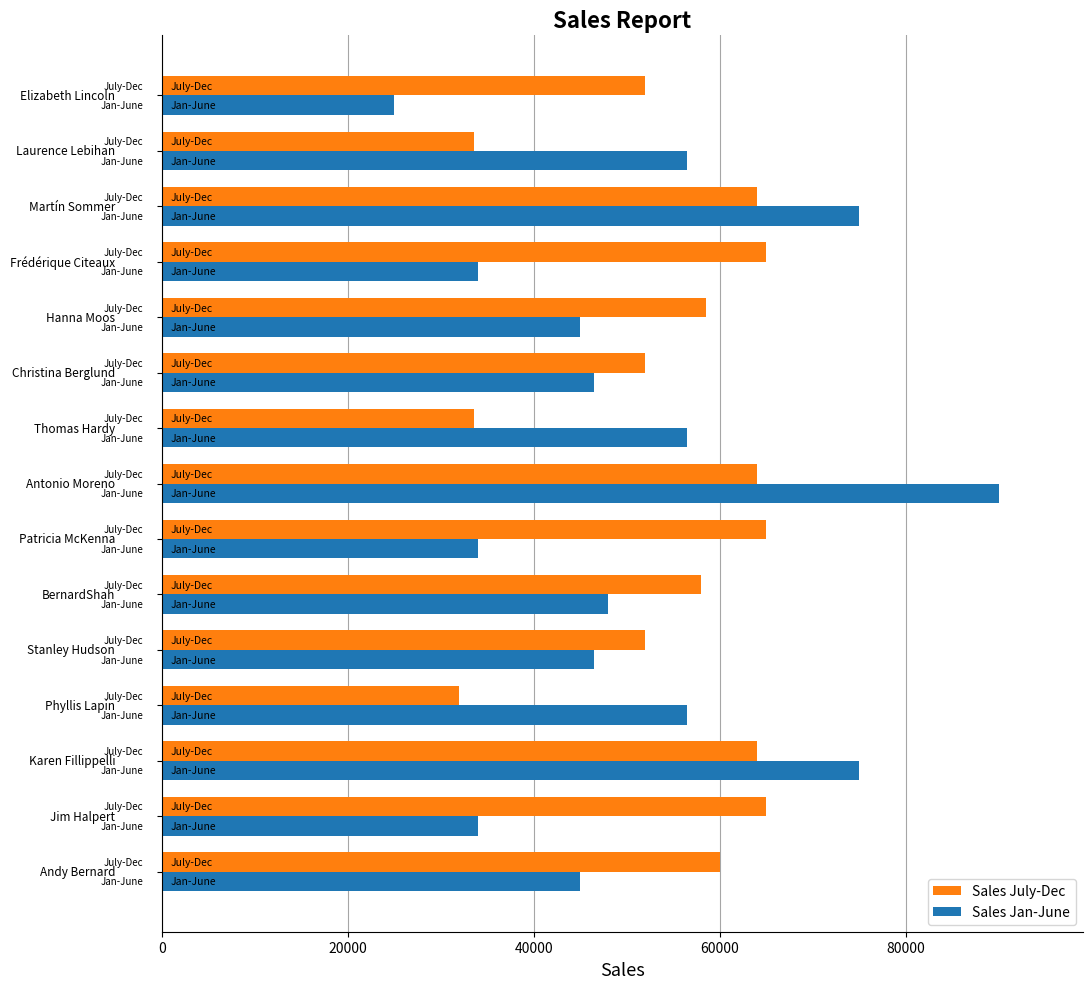

Which series has the widest spread of values?

Sales Jan-June